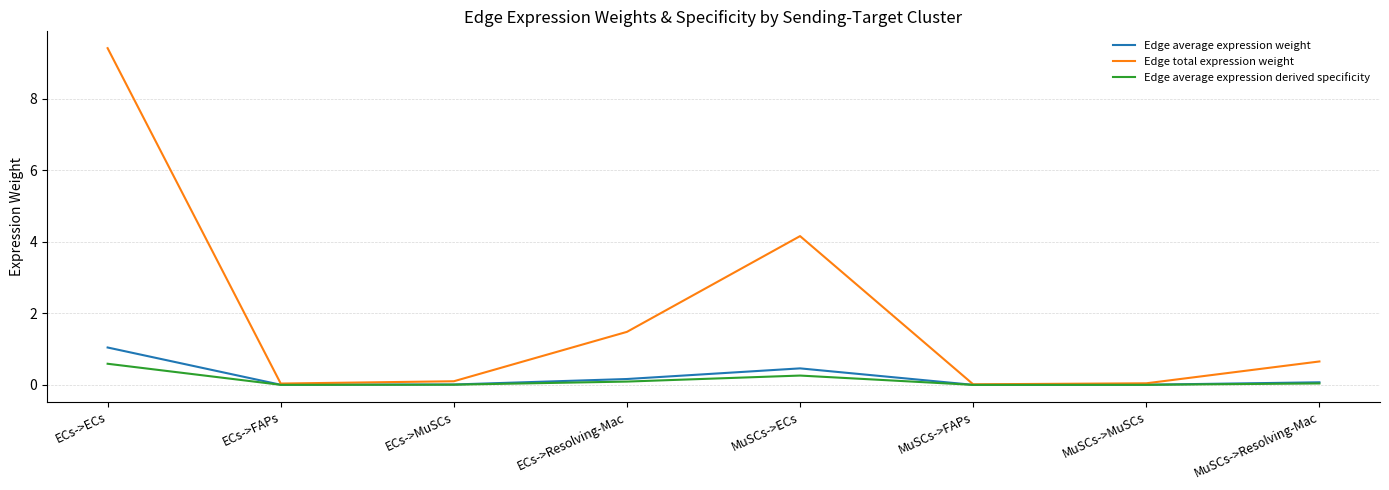

Which series has the largest total across all categories?

Edge total expression weight